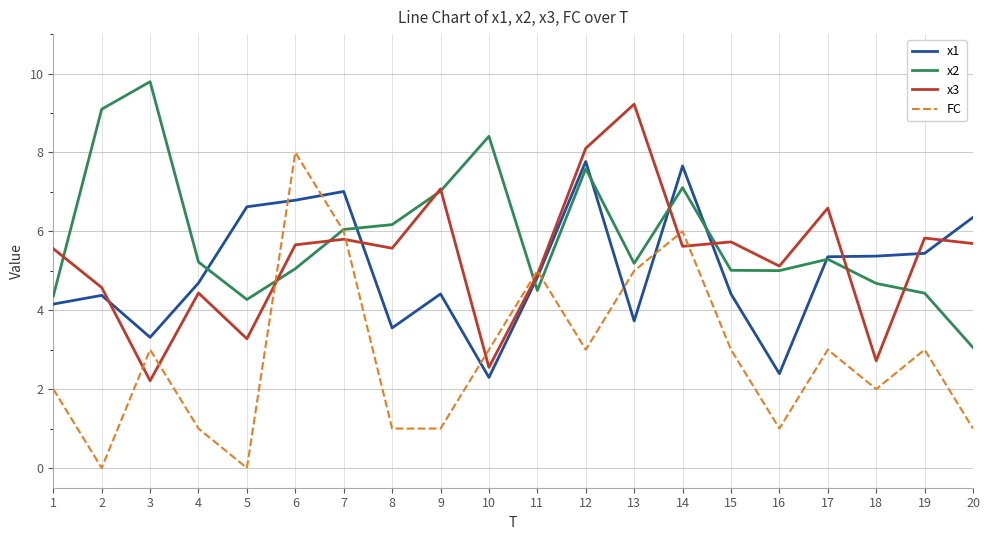

List the series in order of their peak value, highest first.

x2, x3, FC, x1